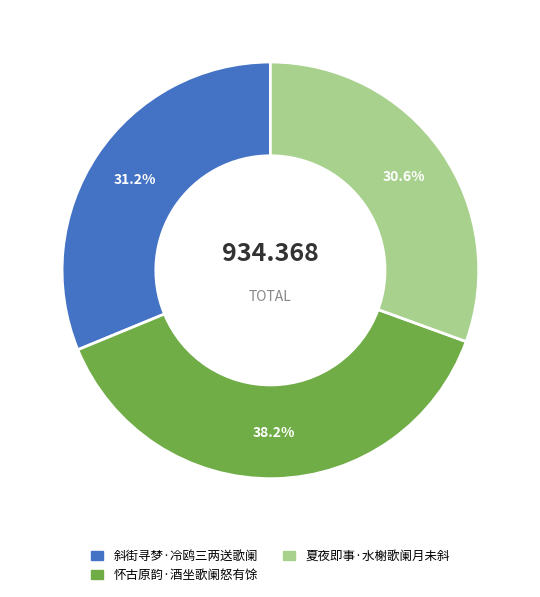

Combined, what portion of the pie is 怀古原韵·酒坐歌阑怒有馀 and 斜街寻梦·冷鸥三两送歌阑?

69.4%